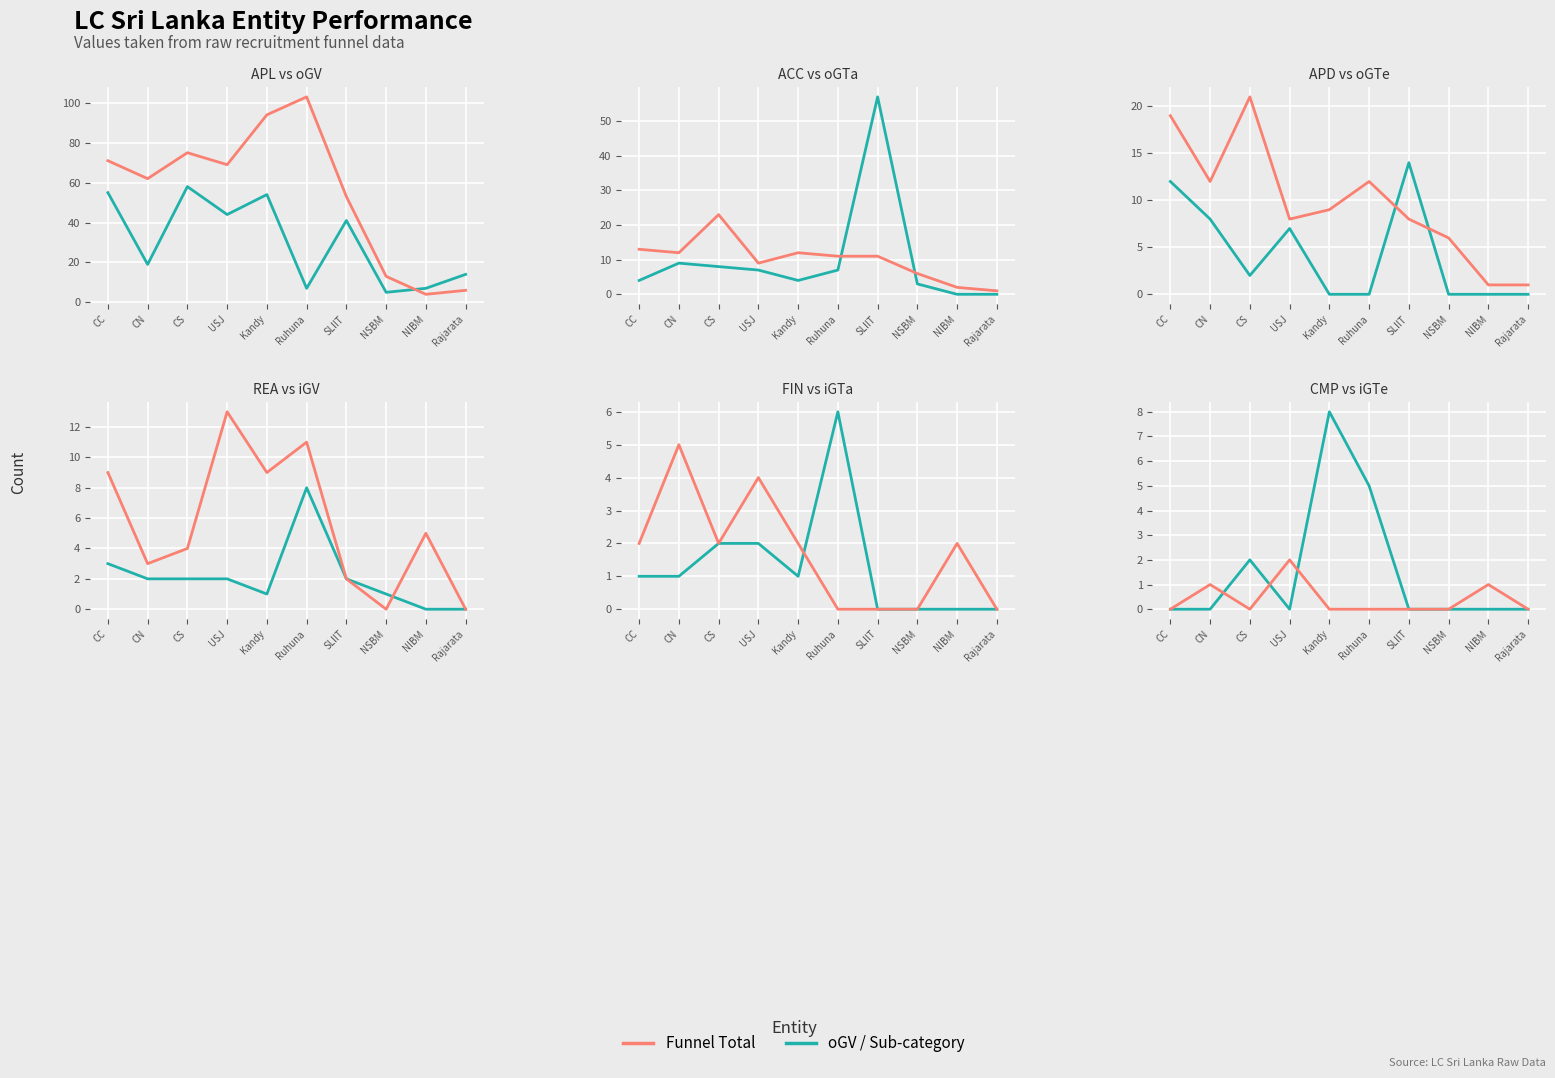

The value of REA (Total) at SLIIT is 3. True or false?

False